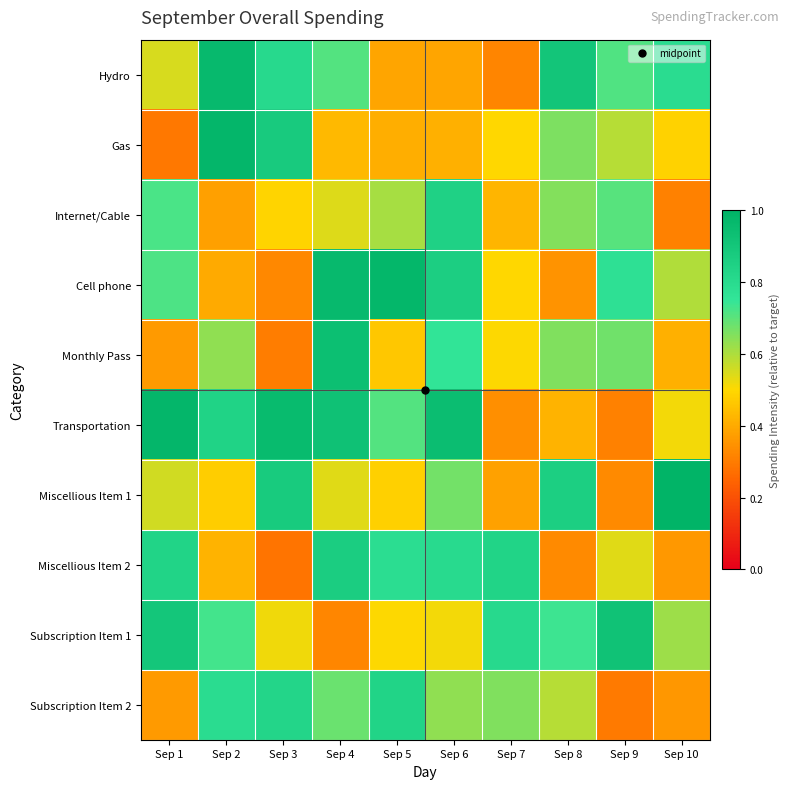

Reading left to right, extract all data points from this chart.

Hydro: Sep 1=0.5	Sep 2=1.0	Sep 3=0.8	Sep 4=0.7	Sep 5=0.4	Sep 6=0.4	Sep 7=0.3	Sep 8=0.9	Sep 9=0.7	Sep 10=0.8
Gas: Sep 1=0.3	Sep 2=1.0	Sep 3=0.9	Sep 4=0.4	Sep 5=0.4	Sep 6=0.4	Sep 7=0.5	Sep 8=0.7	Sep 9=0.6	Sep 10=0.5
Internet/Cable: Sep 1=0.7	Sep 2=0.4	Sep 3=0.5	Sep 4=0.5	Sep 5=0.6	Sep 6=0.8	Sep 7=0.4	Sep 8=0.6	Sep 9=0.7	Sep 10=0.3
Cell phone: Sep 1=0.7	Sep 2=0.4	Sep 3=0.3	Sep 4=1.0	Sep 5=1.0	Sep 6=0.9	Sep 7=0.5	Sep 8=0.3	Sep 9=0.8	Sep 10=0.6
Monthly Pass: Sep 1=0.4	Sep 2=0.6	Sep 3=0.3	Sep 4=0.9	Sep 5=0.5	Sep 6=0.8	Sep 7=0.5	Sep 8=0.7	Sep 9=0.7	Sep 10=0.4
Transportation: Sep 1=1.0	Sep 2=0.8	Sep 3=1.0	Sep 4=0.9	Sep 5=0.7	Sep 6=0.9	Sep 7=0.3	Sep 8=0.4	Sep 9=0.3	Sep 10=0.5
Miscellious Item 1: Sep 1=0.6	Sep 2=0.5	Sep 3=0.9	Sep 4=0.5	Sep 5=0.5	Sep 6=0.7	Sep 7=0.4	Sep 8=0.9	Sep 9=0.3	Sep 10=1.0
Miscellious Item 2: Sep 1=0.8	Sep 2=0.4	Sep 3=0.3	Sep 4=0.9	Sep 5=0.8	Sep 6=0.8	Sep 7=0.8	Sep 8=0.3	Sep 9=0.5	Sep 10=0.4
Subscription Item 1: Sep 1=0.9	Sep 2=0.7	Sep 3=0.5	Sep 4=0.3	Sep 5=0.5	Sep 6=0.5	Sep 7=0.8	Sep 8=0.7	Sep 9=0.9	Sep 10=0.6
Subscription Item 2: Sep 1=0.4	Sep 2=0.8	Sep 3=0.8	Sep 4=0.7	Sep 5=0.8	Sep 6=0.6	Sep 7=0.7	Sep 8=0.6	Sep 9=0.3	Sep 10=0.4